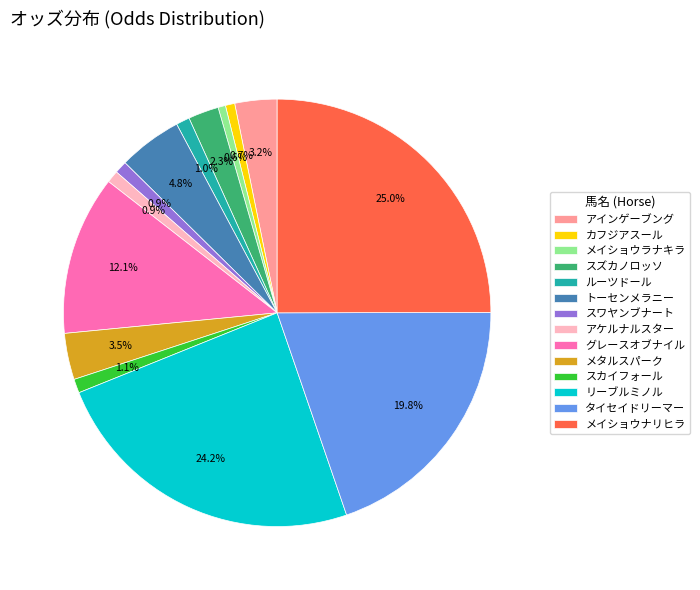

The スカイフォール slice represents 11% of the pie. True or false?

False